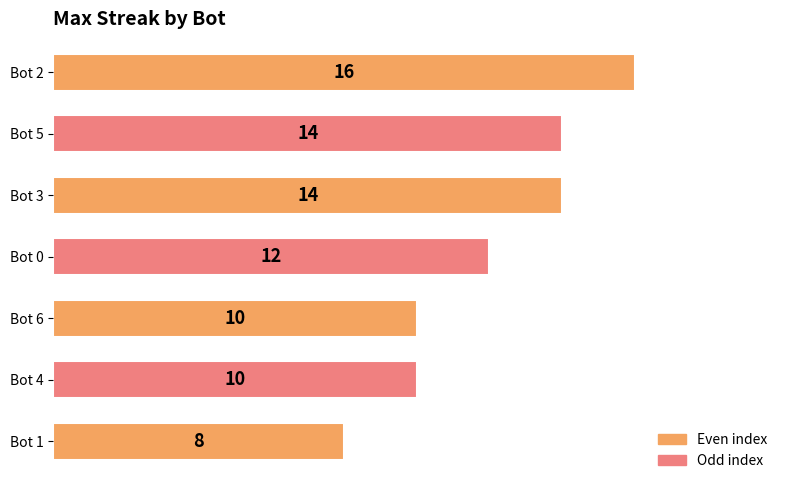

What is the average value?

12